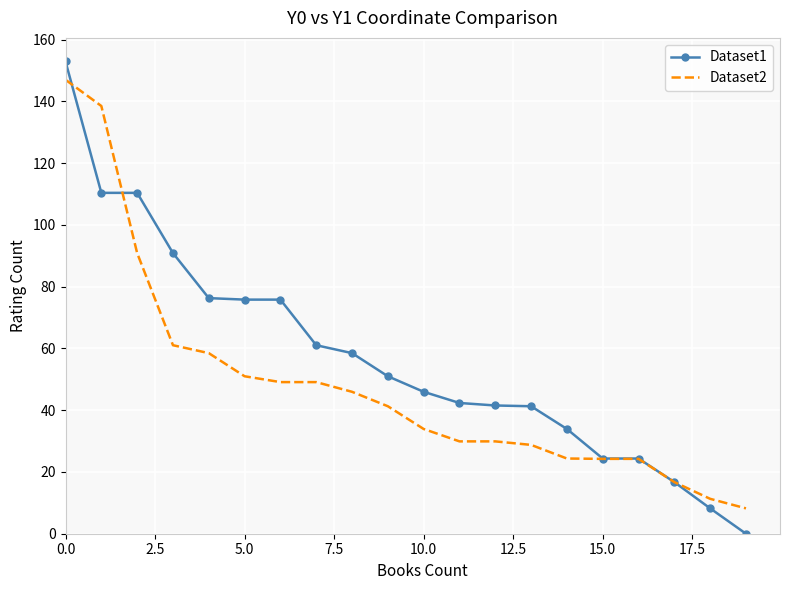

Which series has the largest total across all categories?

Dataset1